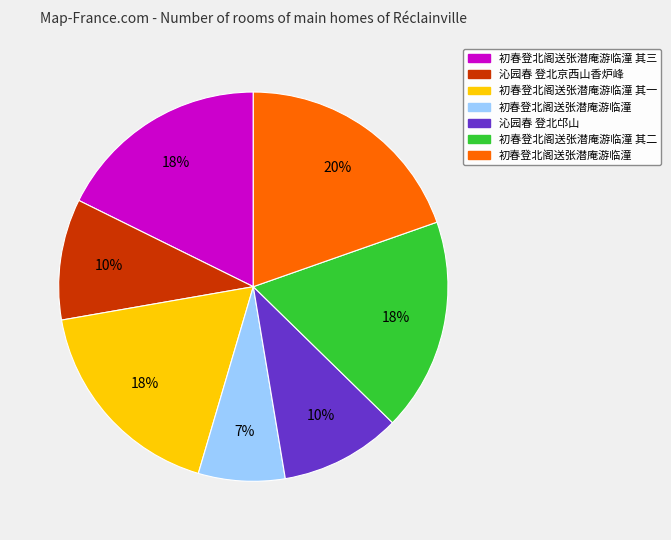

Does any single category account for the majority?

No